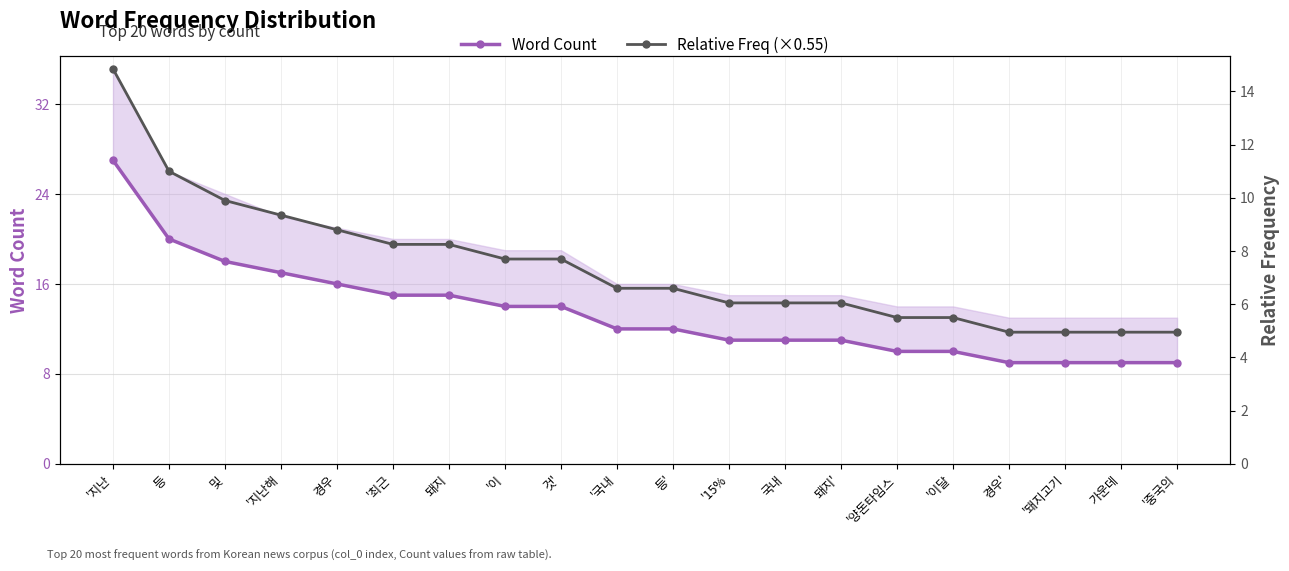

Reading right to left, list all the values displayed in this chart.

Word Count: 9.0	9.0	9.0	9.0	10.0	10.0	11.0	11.0	11.0	12.0	12.0	14.0	14.0	15.0	15.0	16.0	17.0	18.0	20.0	27.0
Relative Freq (×0.55): 5.0	5.0	5.0	5.0	5.5	5.5	6.1	6.1	6.1	6.6	6.6	7.7	7.7	8.2	8.2	8.8	9.4	9.9	11.0	14.9